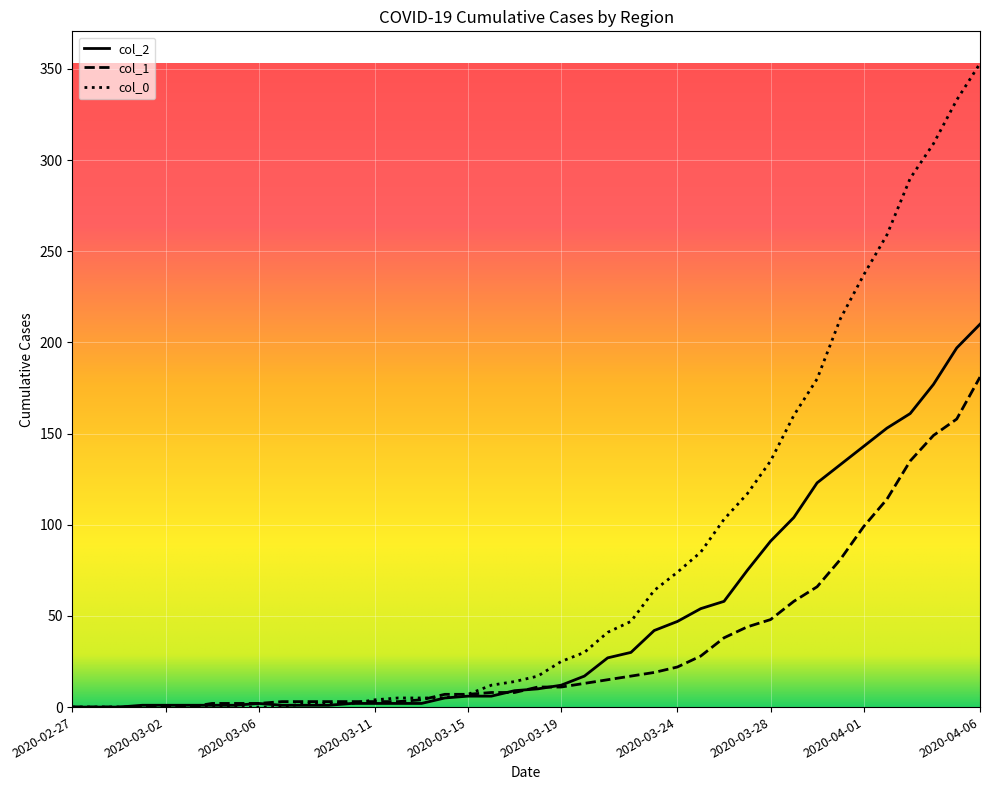

Which series has the widest spread of values?

col_0